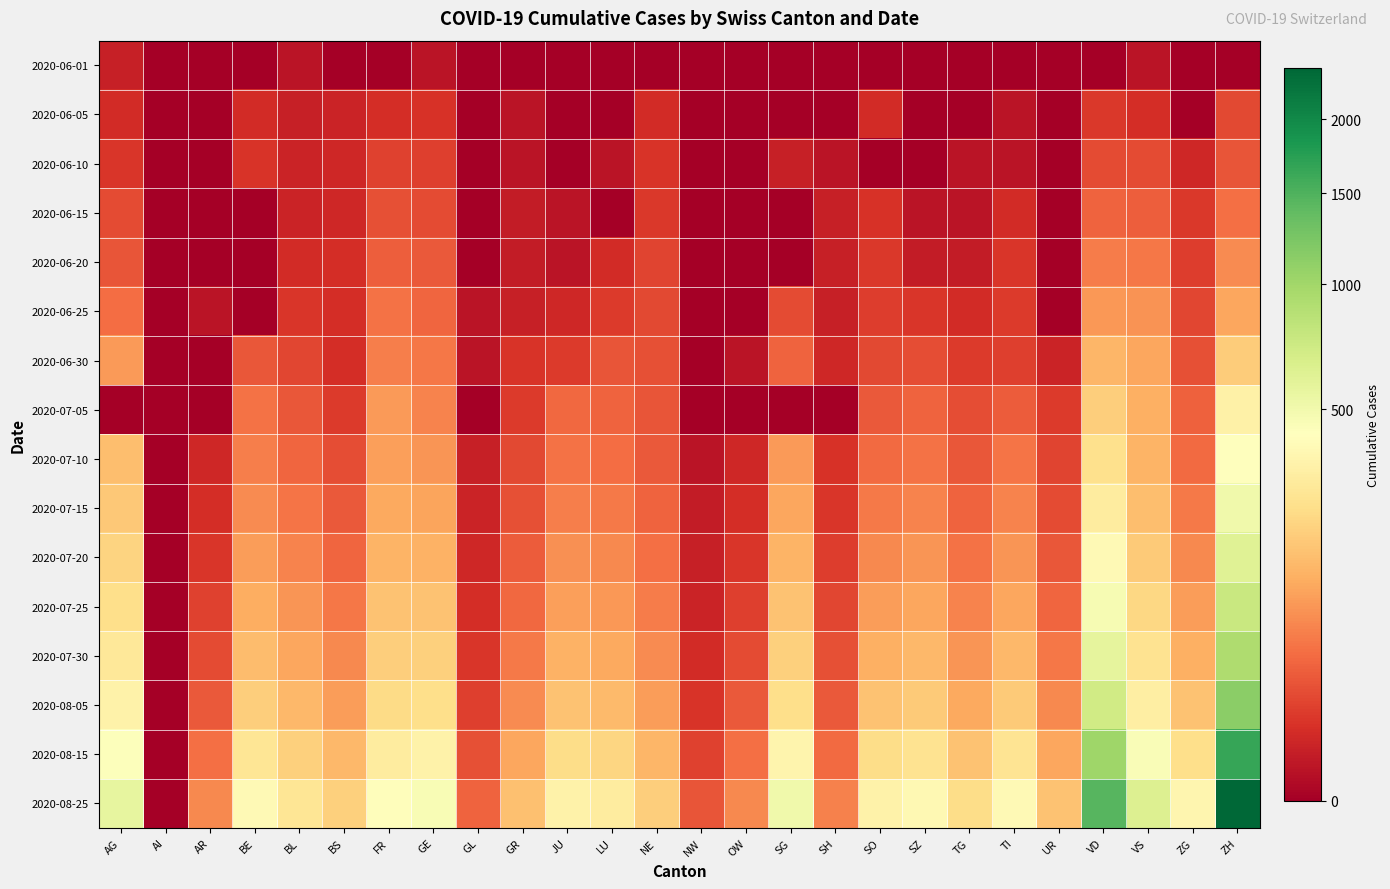

Reading left to right, list all the values displayed in this chart.

2020-06-01: AG=3	AI=0	AR=0	BE=0	BL=1	BS=0	FR=0	GE=1	GL=0	GR=0	JU=0	LU=0	NE=0	NW=0	OW=0	SG=0	SH=0	SO=0	SZ=0	TG=0	TI=0	UR=0	VD=0	VS=1	ZG=0	ZH=0
2020-06-05: AG=6	AI=0	AR=0	BE=6	BL=3	BS=4	FR=7	GE=8	GL=0	GR=1	JU=0	LU=0	NE=6	NW=0	OW=0	SG=0	SH=0	SO=6	SZ=0	TG=0	TI=1	UR=0	VD=11	VS=7	ZG=0	ZH=19
2020-06-10: AG=10	AI=0	AR=0	BE=9	BL=4	BS=5	FR=15	GE=14	GL=0	GR=1	JU=0	LU=1	NE=9	NW=0	OW=0	SG=3	SH=1	SO=0	SZ=0	TG=1	TI=1	UR=0	VD=20	VS=20	ZG=5	ZH=26
2020-06-15: AG=20	AI=0	AR=0	BE=0	BL=4	BS=5	FR=22	GE=20	GL=0	GR=2	JU=1	LU=0	NE=11	NW=0	OW=0	SG=0	SH=3	SO=8	SZ=1	TG=1	TI=6	UR=0	VD=35	VS=32	ZG=11	ZH=45
2020-06-20: AG=26	AI=0	AR=0	BE=0	BL=6	BS=7	FR=32	GE=29	GL=0	GR=2	JU=1	LU=6	NE=16	NW=0	OW=0	SG=0	SH=3	SO=11	SZ=2	TG=2	TI=10	UR=0	VD=58	VS=52	ZG=13	ZH=75
2020-06-25: AG=43	AI=0	AR=1	BE=0	BL=10	BS=7	FR=47	GE=38	GL=1	GR=3	JU=5	LU=12	NE=18	NW=0	OW=0	SG=20	SH=3	SO=13	SZ=10	TG=6	TI=12	UR=0	VD=89	VS=82	ZG=17	ZH=110
2020-06-30: AG=91	AI=0	AR=0	BE=27	BL=17	BS=7	FR=61	GE=52	GL=1	GR=9	JU=12	LU=25	NE=22	NW=0	OW=1	SG=35	SH=5	SO=19	SZ=21	TG=12	TI=14	UR=4	VD=137	VS=109	ZG=23	ZH=189
2020-07-05: AG=0	AI=0	AR=0	BE=49	BL=27	BS=12	FR=92	GE=65	GL=0	GR=12	JU=39	LU=36	NE=25	NW=0	OW=0	SG=0	SH=0	SO=28	SZ=35	TG=21	TI=31	UR=12	VD=194	VS=124	ZG=33	ZH=337
2020-07-10: AG=156	AI=0	AR=5	BE=59	BL=38	BS=21	FR=100	GE=87	GL=3	GR=18	JU=47	LU=43	NE=28	NW=1	OW=5	SG=92	SH=8	SO=41	SZ=49	TG=27	TI=50	UR=16	VD=250	VS=132	ZG=41	ZH=424
2020-07-15: AG=180	AI=0	AR=7	BE=75	BL=50	BS=28	FR=115	GE=105	GL=4	GR=22	JU=60	LU=55	NE=35	NW=2	OW=7	SG=110	SH=10	SO=55	SZ=65	TG=35	TI=65	UR=20	VD=310	VS=155	ZG=55	ZH=510
2020-07-20: AG=210	AI=0	AR=10	BE=95	BL=65	BS=38	FR=135	GE=130	GL=5	GR=30	JU=78	LU=70	NE=45	NW=3	OW=10	SG=135	SH=13	SO=72	SZ=85	TG=48	TI=85	UR=27	VD=385	VS=185	ZG=72	ZH=620
2020-07-25: AG=245	AI=0	AR=15	BE=120	BL=85	BS=52	FR=162	GE=162	GL=7	GR=40	JU=100	LU=90	NE=58	NW=4	OW=14	SG=165	SH=17	SO=95	SZ=110	TG=65	TI=110	UR=38	VD=475	VS=220	ZG=95	ZH=755
2020-07-30: AG=285	AI=0	AR=20	BE=150	BL=108	BS=70	FR=192	GE=198	GL=10	GR=55	JU=128	LU=115	NE=74	NW=6	OW=20	SG=200	SH=22	SO=125	SZ=142	TG=85	TI=142	UR=52	VD=578	VS=262	ZG=125	ZH=920
2020-08-05: AG=340	AI=0	AR=28	BE=195	BL=140	BS=95	FR=230	GE=245	GL=14	GR=75	JU=165	LU=148	NE=96	NW=9	OW=28	SG=245	SH=29	SO=165	SZ=182	TG=112	TI=185	UR=72	VD=712	VS=320	ZG=165	ZH=1130
2020-08-15: AG=440	AI=0	AR=45	BE=275	BL=198	BS=140	FR=310	GE=340	GL=22	GR=110	JU=240	LU=215	NE=138	NW=15	OW=45	SG=360	SH=42	SO=240	SZ=260	TG=165	TI=270	UR=110	VD=1020	VS=450	ZG=245	ZH=1650
2020-08-25: AG=560	AI=0	AR=72	BE=390	BL=275	BS=200	FR=415	GE=465	GL=35	GR=160	JU=340	LU=310	NE=195	NW=25	OW=72	SG=510	SH=62	SO=345	SZ=380	TG=240	TI=390	UR=165	VD=1450	VS=640	ZG=365	ZH=2400